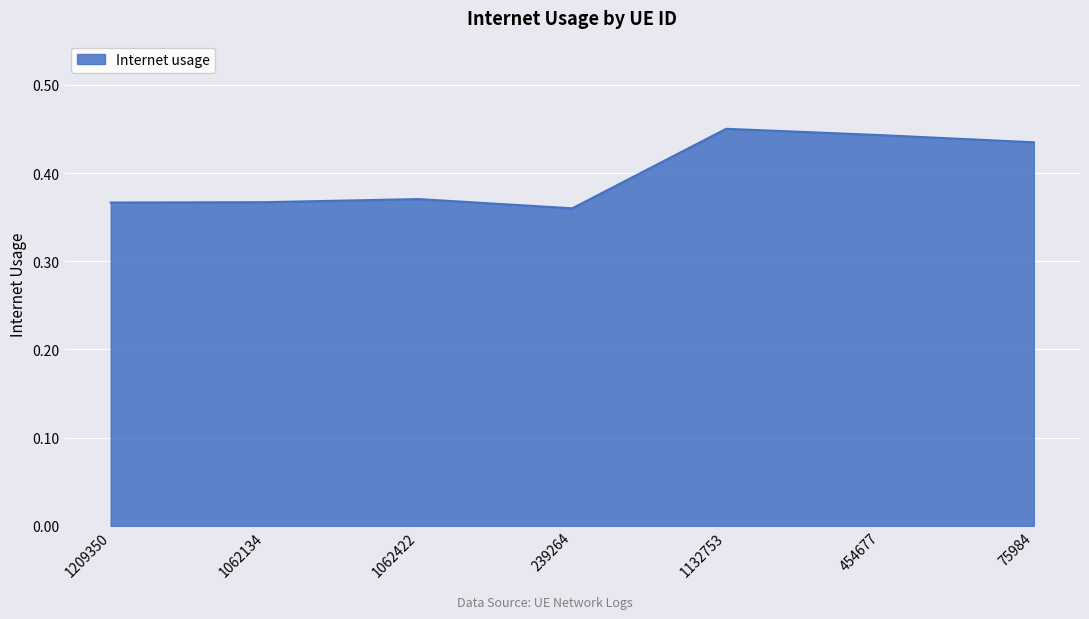

True or false: the data shows 0.6 at 239264.

False